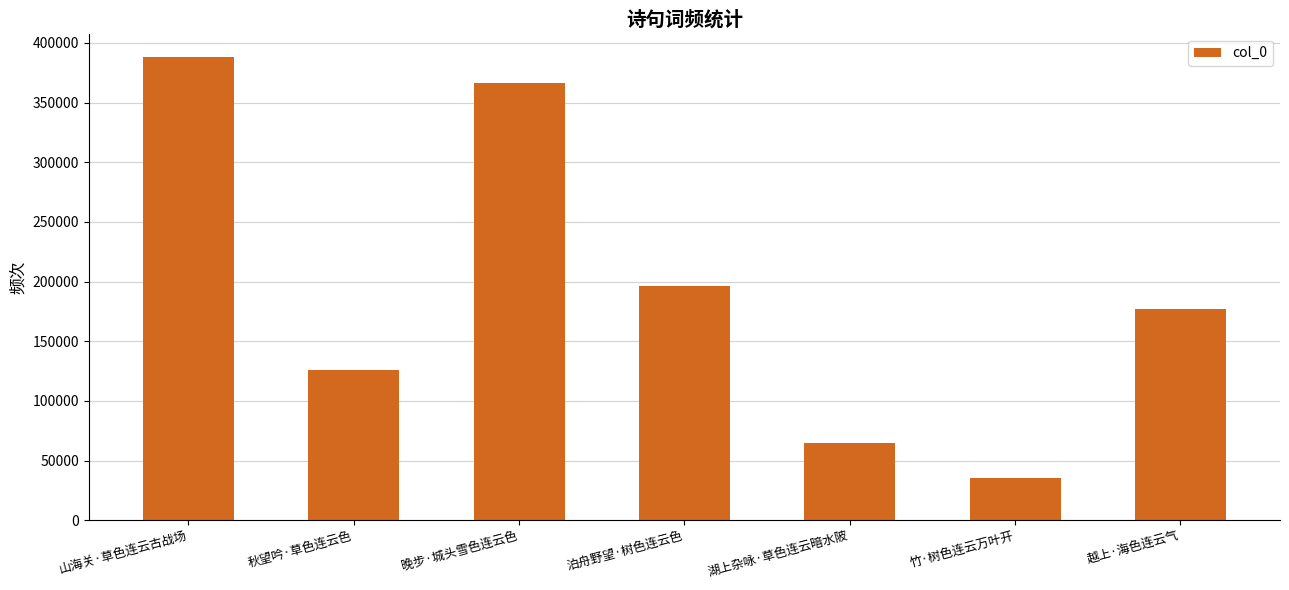

What is the difference between the values at 秋望吟·草色连云色 and 泊舟野望·树色连云色?

70451